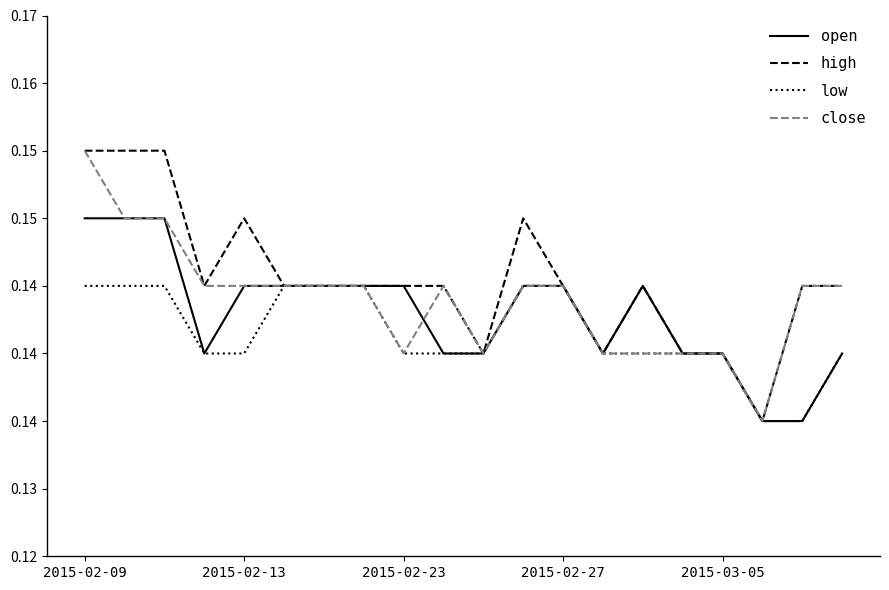

In close, how many points are lower than both neighbors (excluding endpoints)?

3